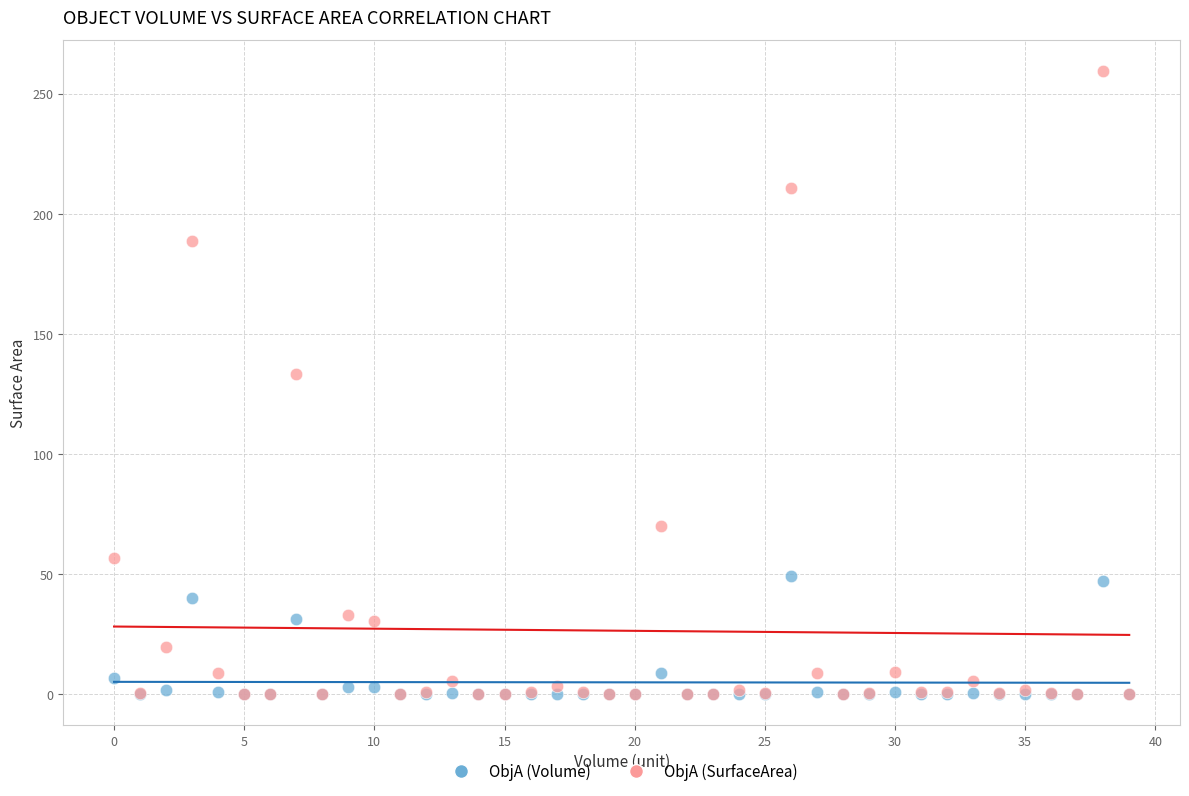

In the ObjA (SurfaceArea) series, what Y value is closest to 129?

133.2